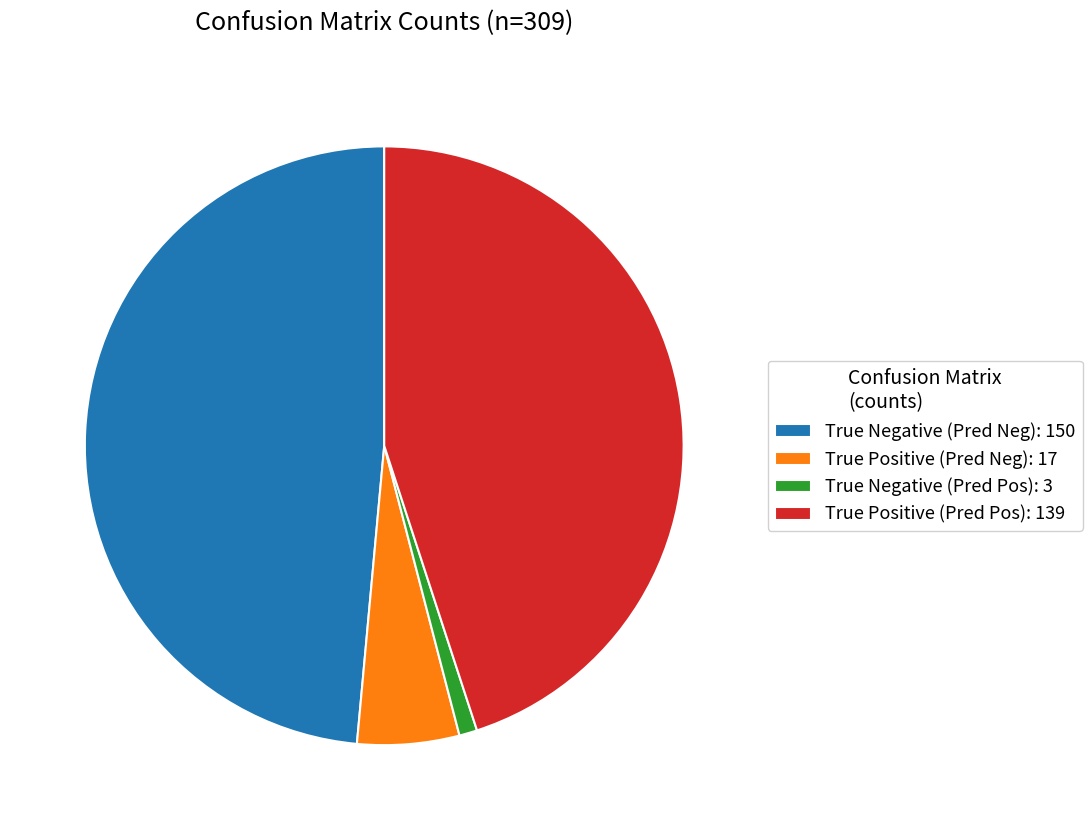

True or false: True Negative (Pred Neg): 150 accounts for 55% of the total.

False